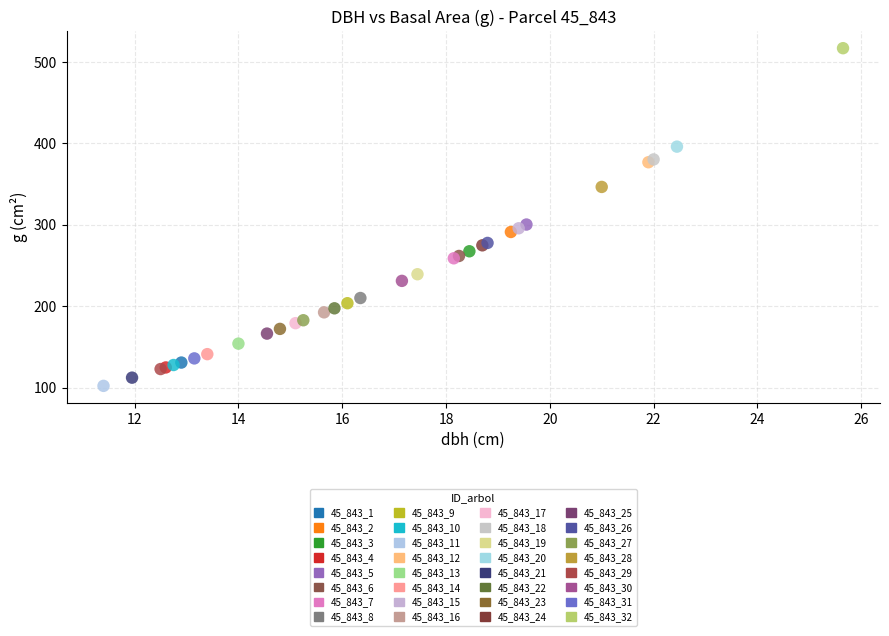

What are all the series names shown in the legend?

45_843_1, 45_843_2, 45_843_3, 45_843_4, 45_843_5, 45_843_6, 45_843_7, 45_843_8, 45_843_9, 45_843_10, 45_843_11, 45_843_12, 45_843_13, 45_843_14, 45_843_15, 45_843_16, 45_843_17, 45_843_18, 45_843_19, 45_843_20, 45_843_21, 45_843_22, 45_843_23, 45_843_24, 45_843_25, 45_843_26, 45_843_27, 45_843_28, 45_843_29, 45_843_30, 45_843_31, 45_843_32